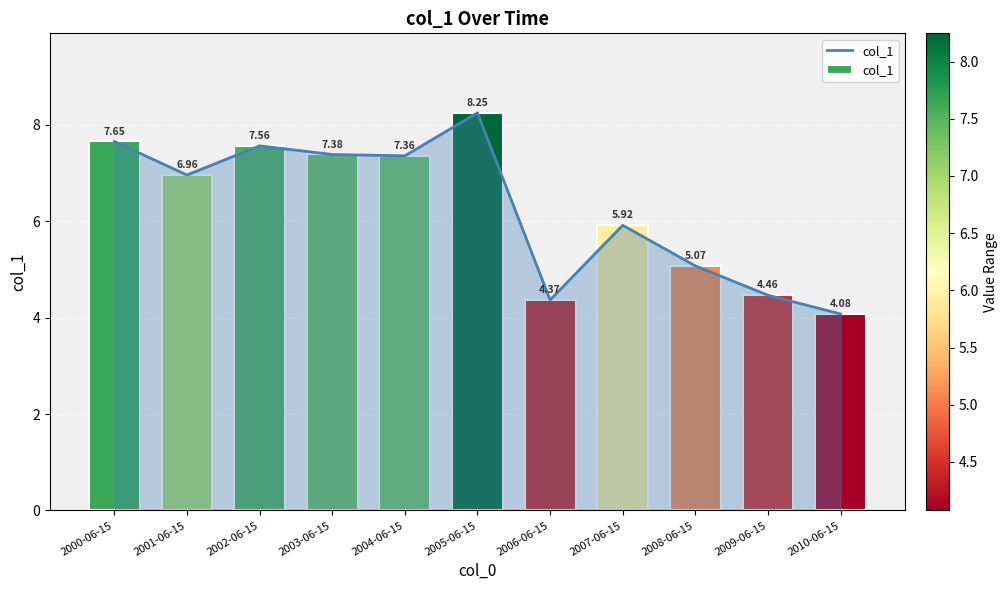

Reading left to right, list all the values displayed in this chart.

2000-06-15=7.7	2001-06-15=7.0	2002-06-15=7.6	2003-06-15=7.4	2004-06-15=7.4	2005-06-15=8.2	2006-06-15=4.4	2007-06-15=5.9	2008-06-15=5.1	2009-06-15=4.5	2010-06-15=4.1